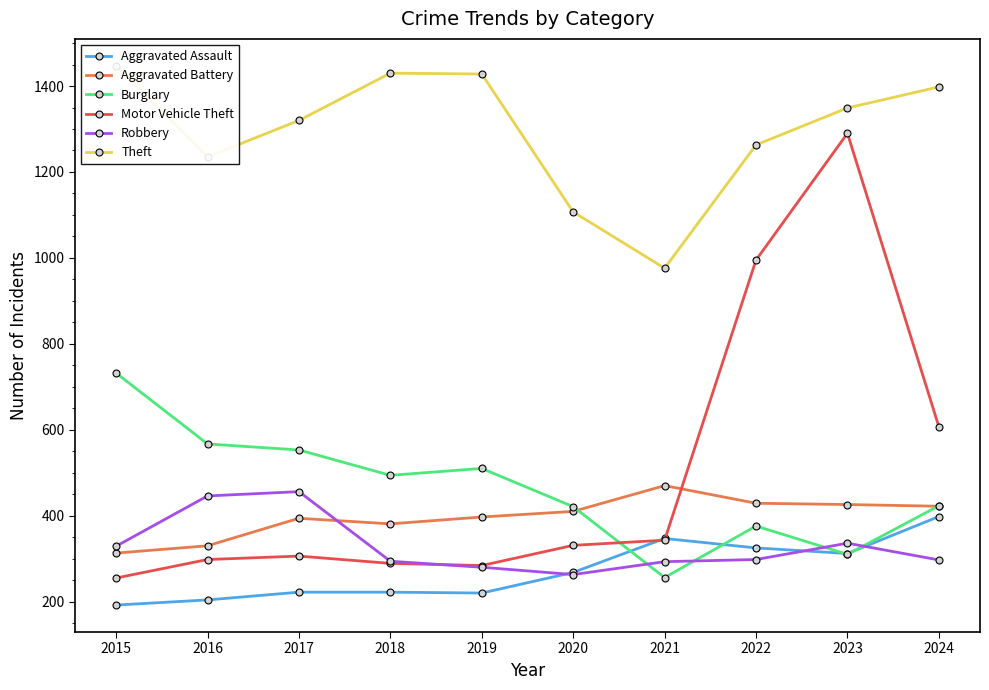

Reading left to right, transcribe all the data shown in this chart.

Aggravated Assault: 2015=192	2016=204	2017=222	2018=222	2019=220	2020=268	2021=347	2022=325	2023=312	2024=398
Aggravated Battery: 2015=313	2016=330	2017=394	2018=381	2019=397	2020=410	2021=470	2022=429	2023=426	2024=422
Burglary: 2015=732	2016=567	2017=553	2018=494	2019=510	2020=421	2021=256	2022=376	2023=310	2024=423
Motor Vehicle Theft: 2015=255	2016=298	2017=306	2018=289	2019=284	2020=331	2021=343	2022=995	2023=1290	2024=607
Robbery: 2015=329	2016=446	2017=456	2018=294	2019=280	2020=263	2021=293	2022=298	2023=336	2024=297
Theft: 2015=1447	2016=1235	2017=1320	2018=1430	2019=1428	2020=1107	2021=976	2022=1263	2023=1349	2024=1398